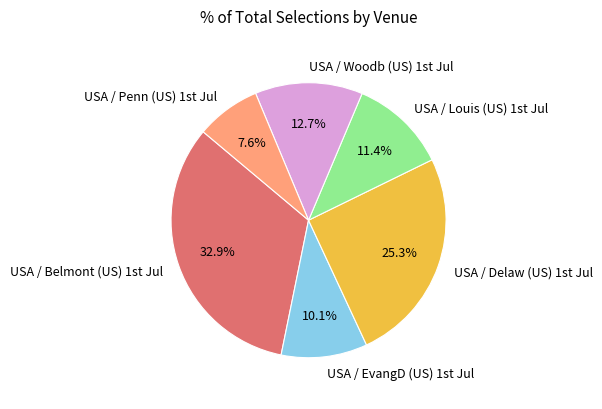

Rank the categories by value from highest to lowest.

USA / Belmont (US) 1st Jul, USA / Delaw (US) 1st Jul, USA / Woodb (US) 1st Jul, USA / Louis (US) 1st Jul, USA / EvangD (US) 1st Jul, USA / Penn (US) 1st Jul